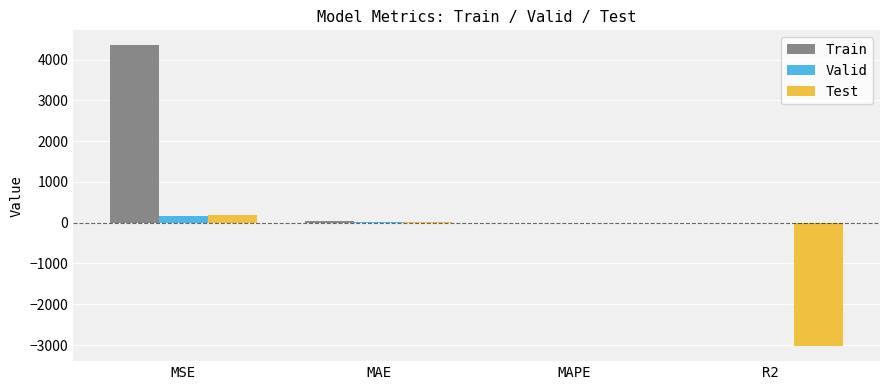

Which series has the largest total across all categories?

Train